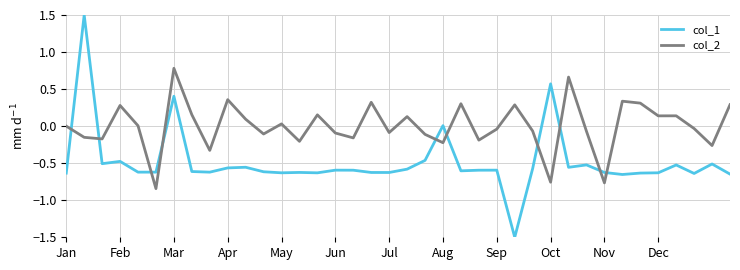

True or false: col_1 and col_2 intersect in this chart.

True